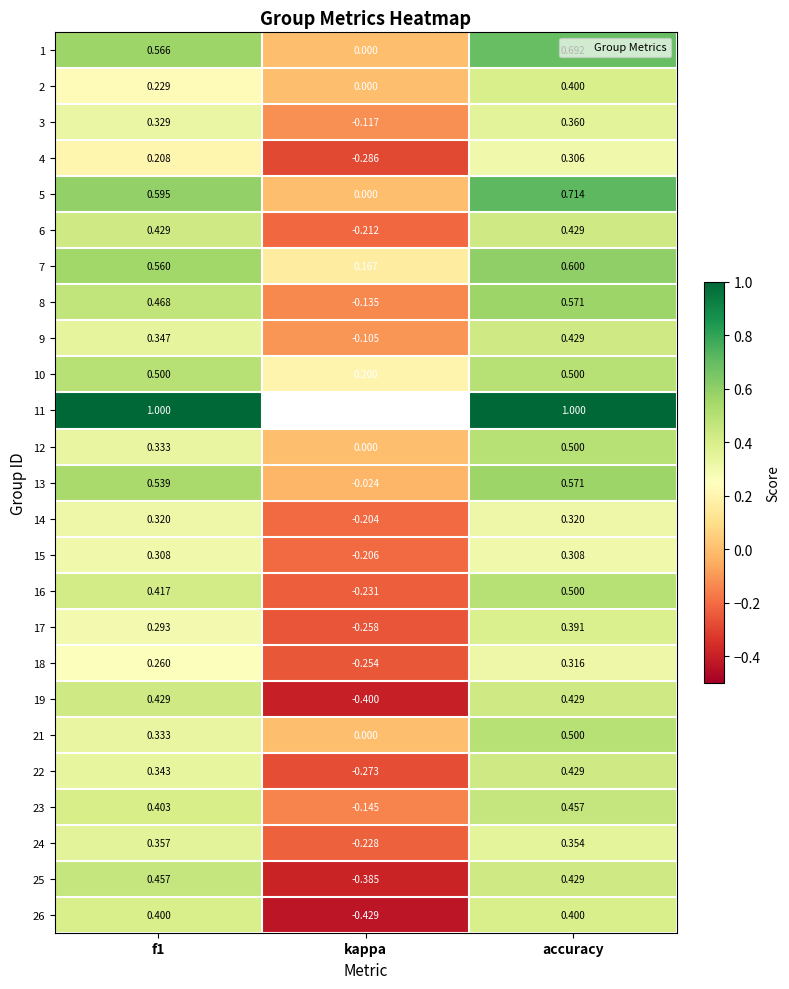

What is the total value across all series at accuracy?

11.9